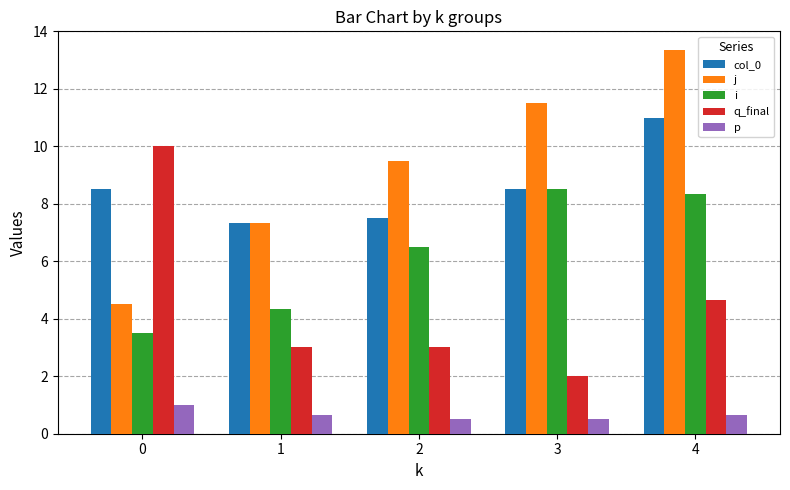

What is the value of the j bar at the 3rd from the left?

9.5